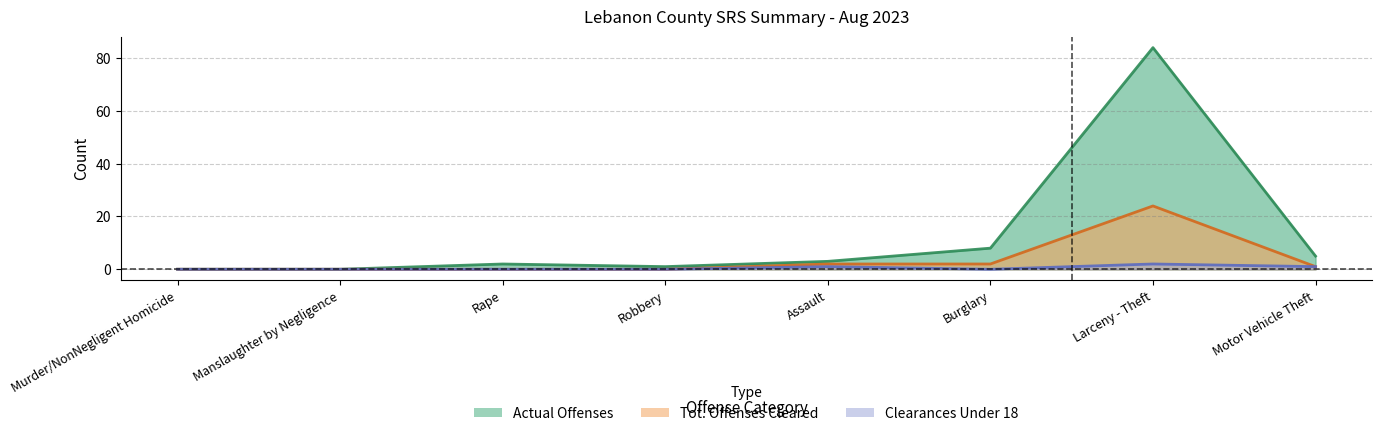

The value of Actual Offenses at Motor Vehicle Theft is 7. True or false?

False